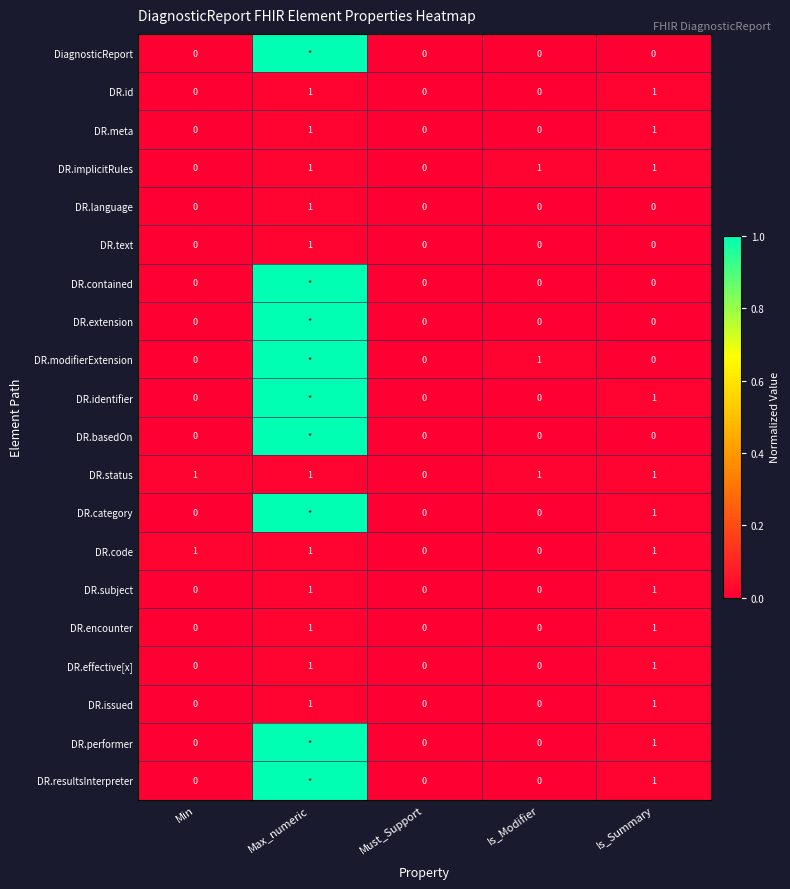

What is the total value across all series at Is_Summary?

13.0